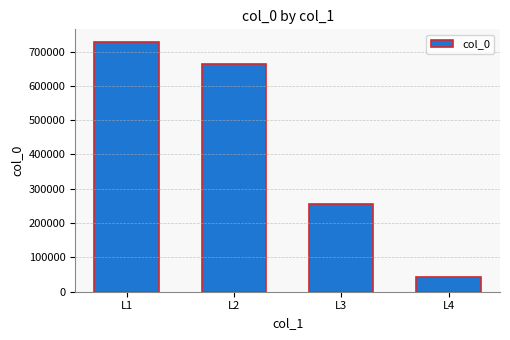

What is the ratio of the value at L3 to the value at L1?

0.3